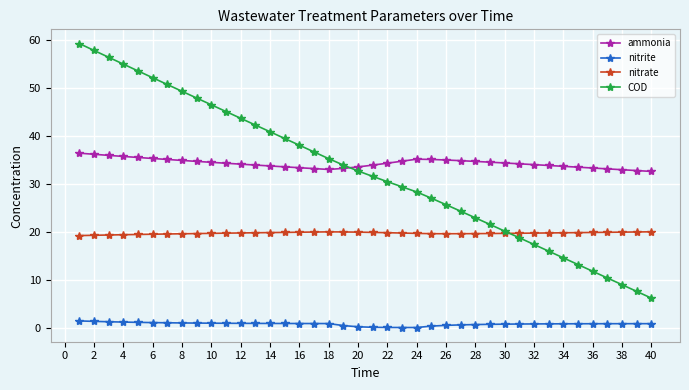

After their last crossing, which series has the higher values: COD or nitrate?

nitrate